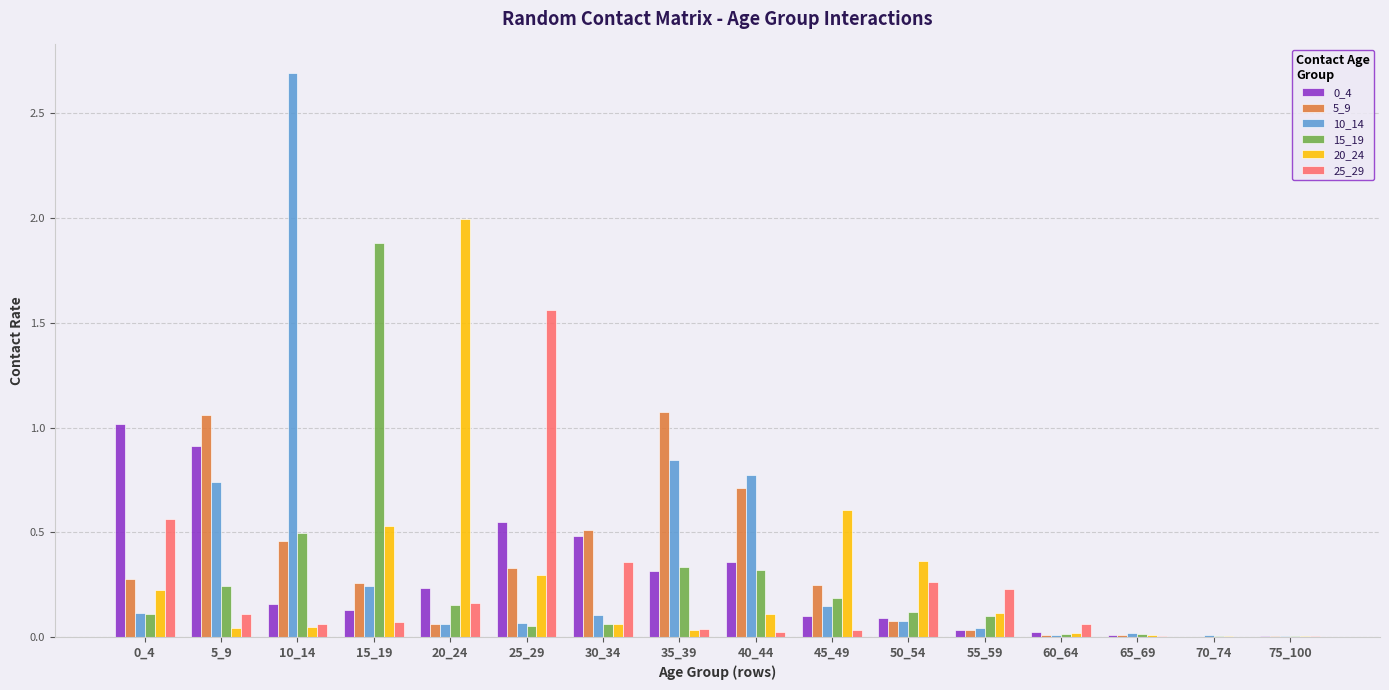

True or false: 10_14 has a value of 0.3 at 35_39.

False